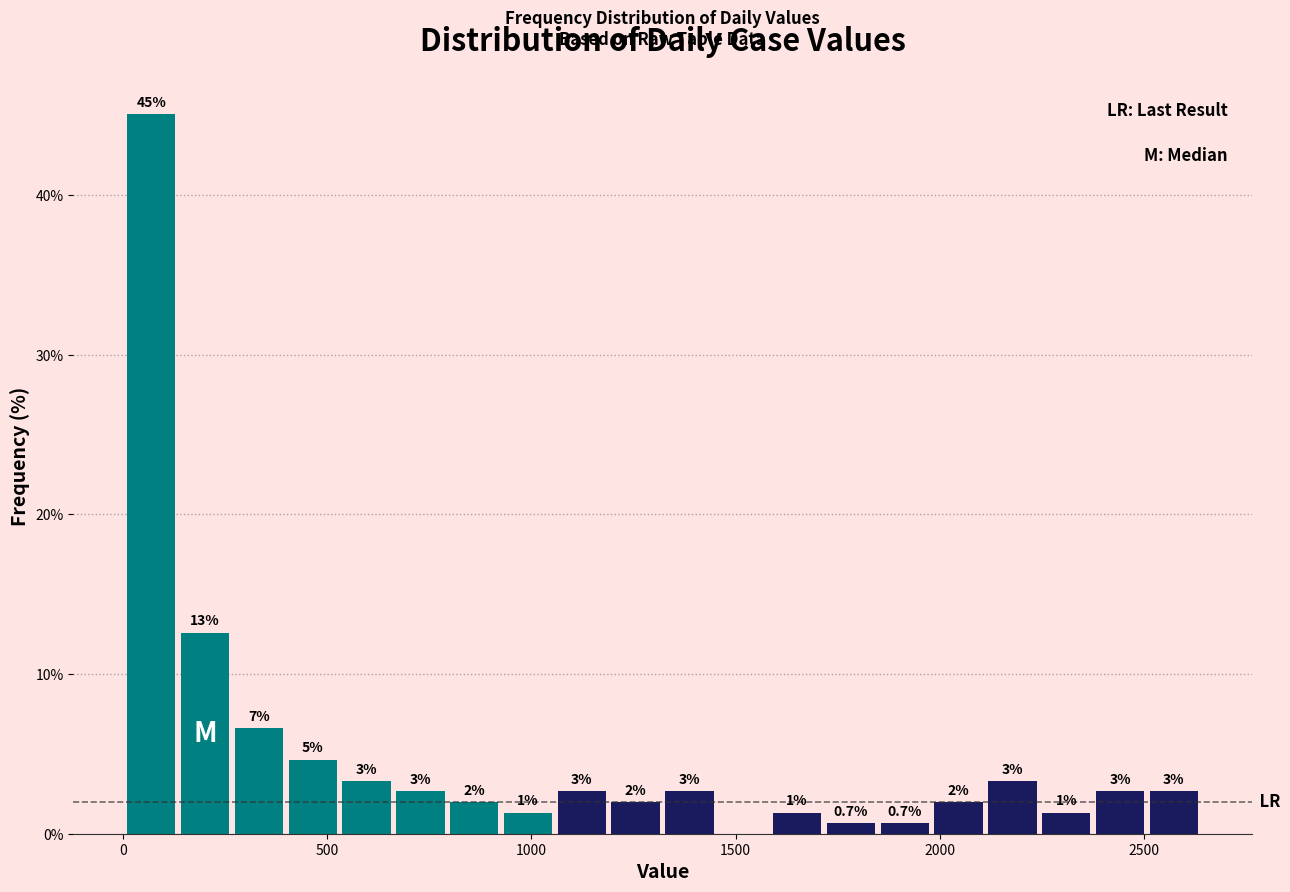

Read against the x-axis, roughly where is the centre of the tallest bar?

50